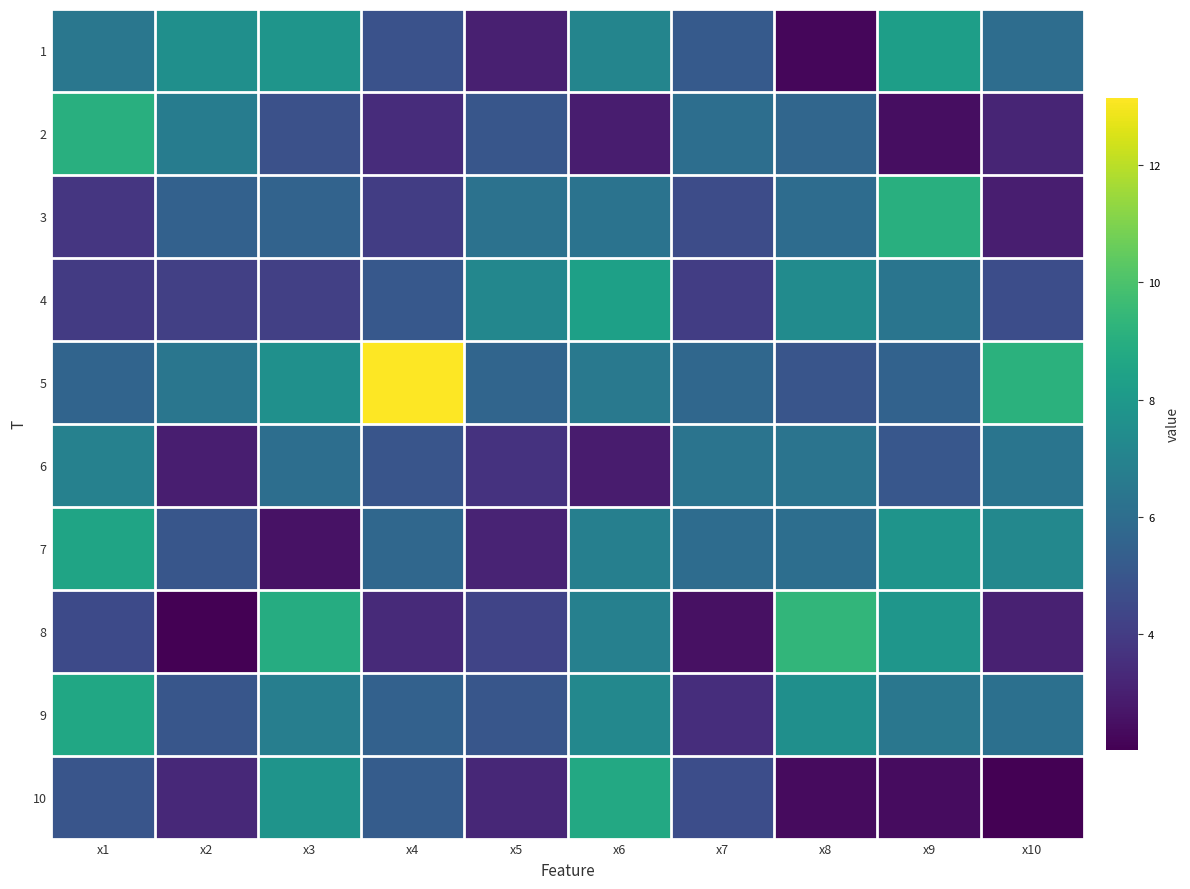

Count the number of categories in the chart.

10